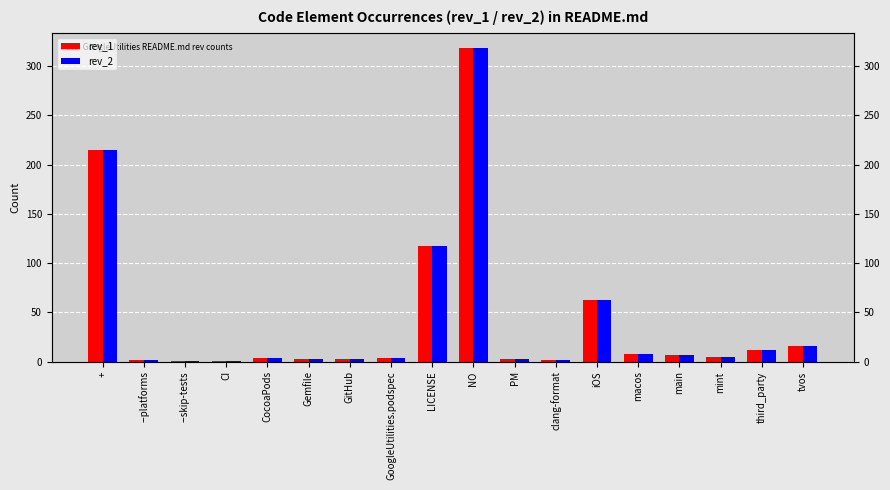

What is the label of the 10th bar from the right?

LICENSE